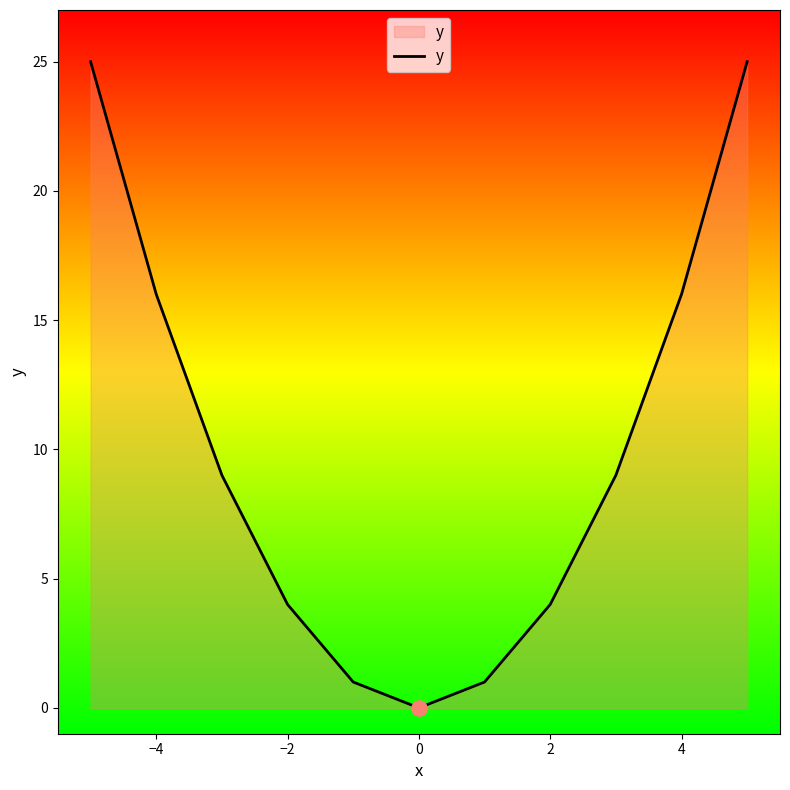

What is the maximum value shown in the chart?

25